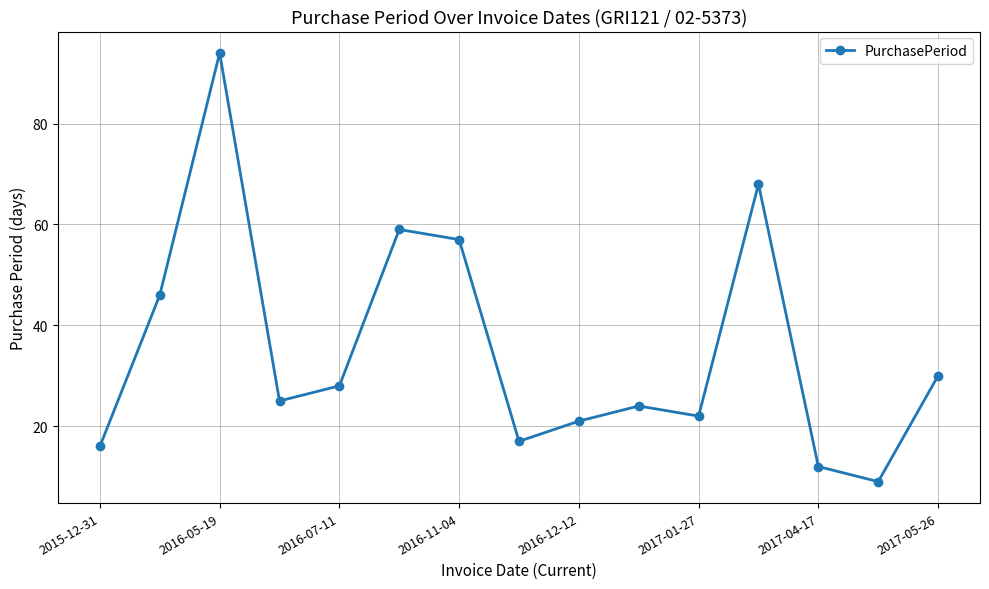

What is the difference between the second highest and second lowest values?

56